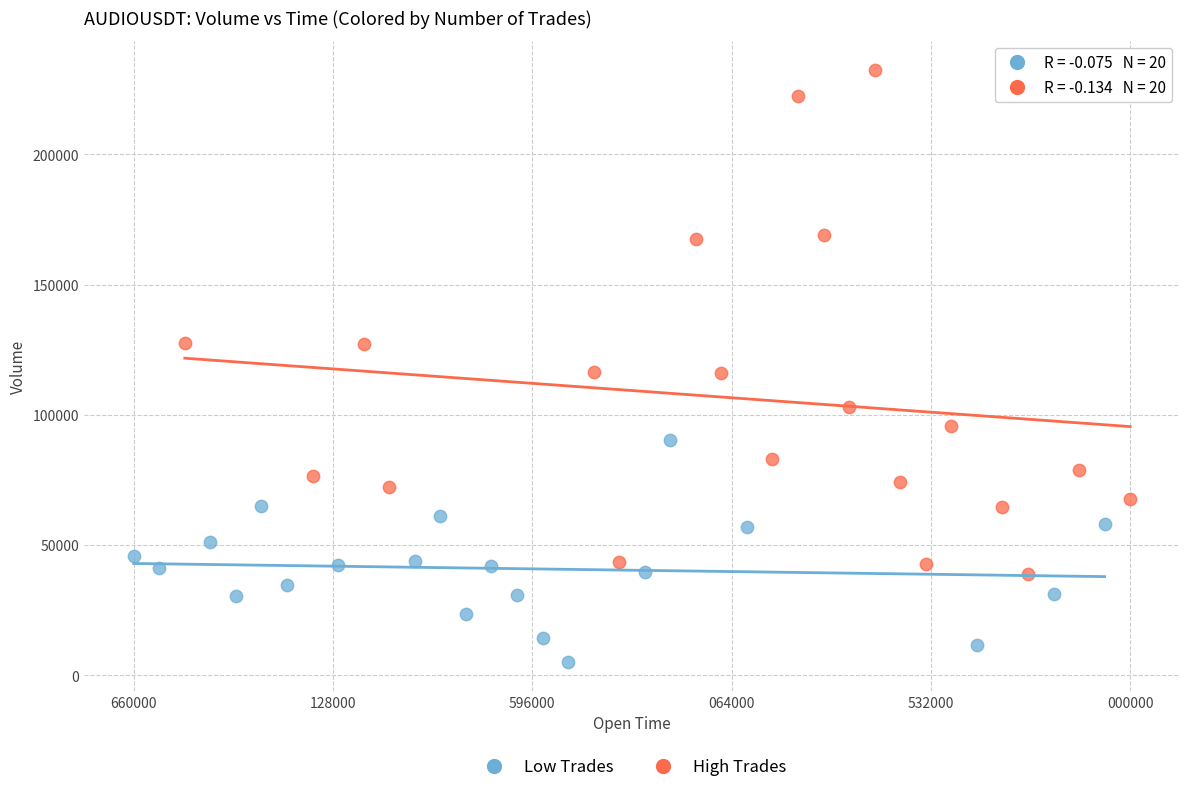

Which series has the widest spread of Y values?

High Trades